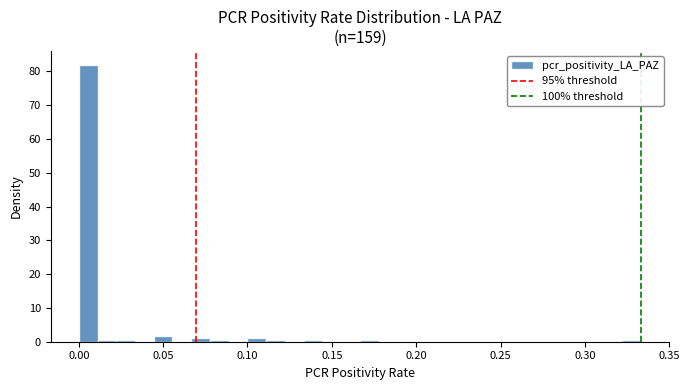

Read against the x-axis, roughly where is the centre of the tallest bar?

0.005